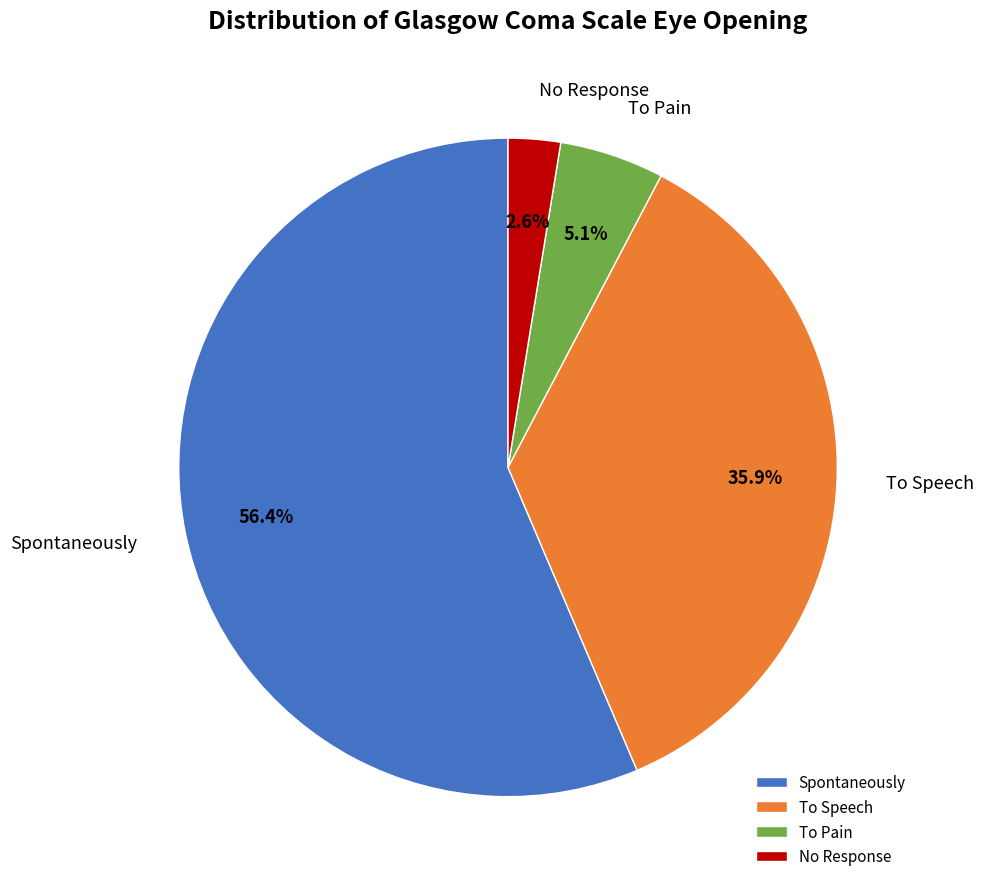

Is there a majority slice in this chart?

Yes